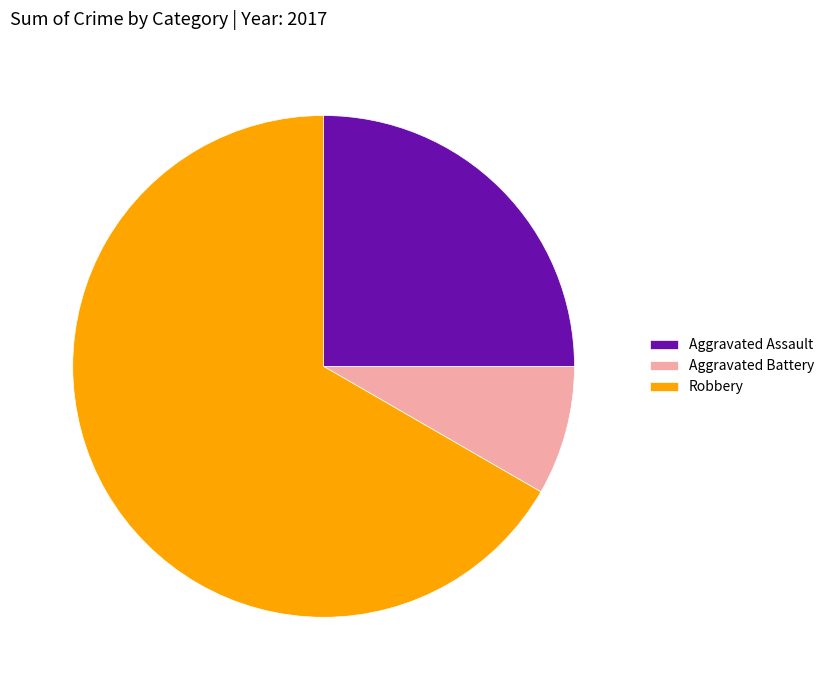

What is the smallest slice in the pie chart?

Aggravated Battery